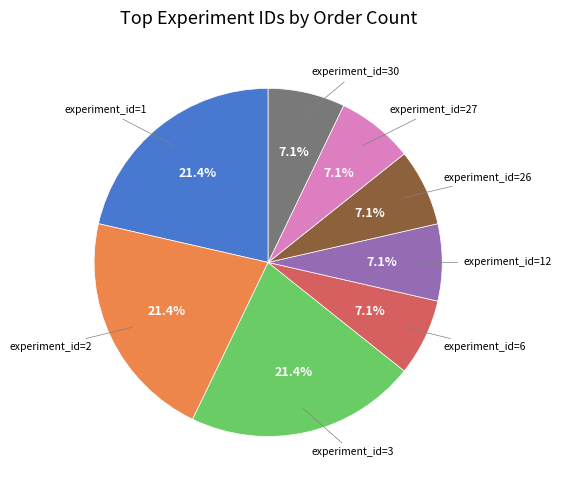

Is experiment_id=6 the majority of the pie?

No